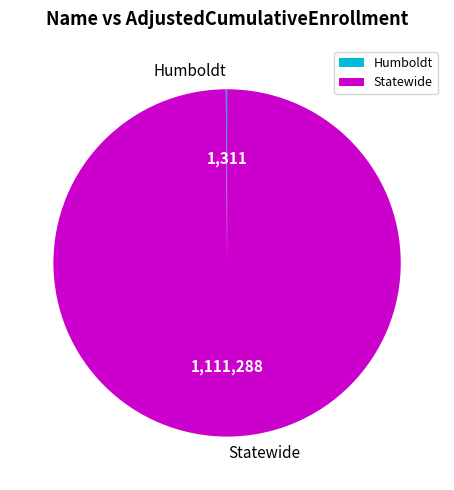

Which category accounts for the majority?

Statewide